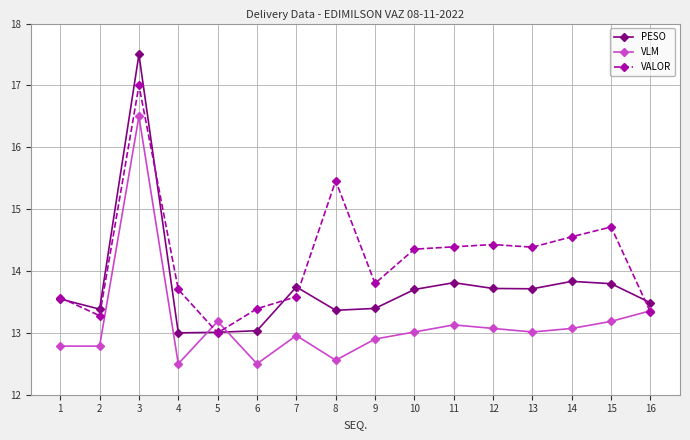

How many lines are shown in the chart?

3